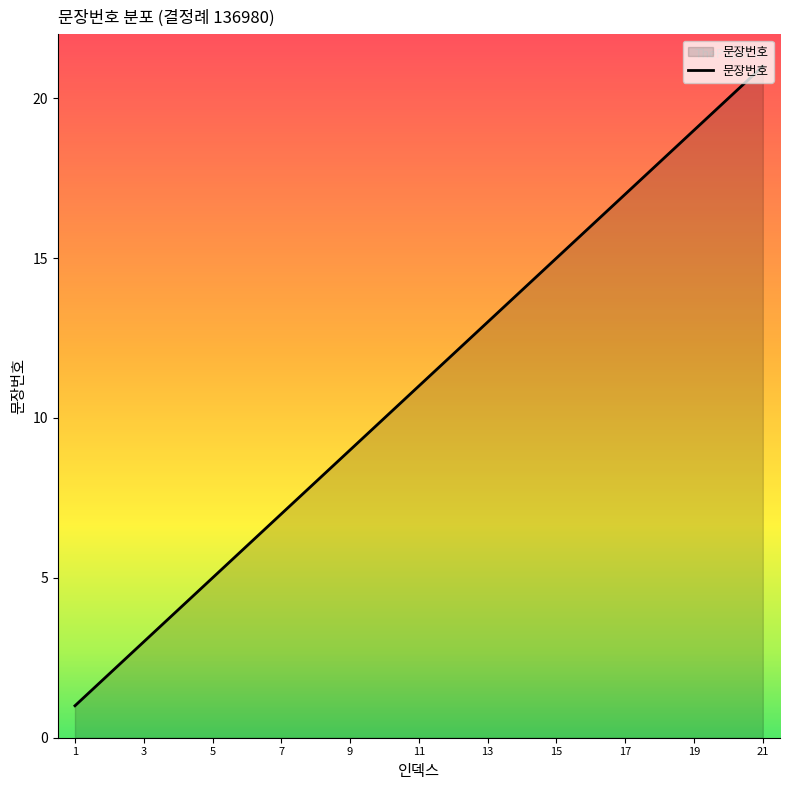

What is the maximum value shown in the chart?

21